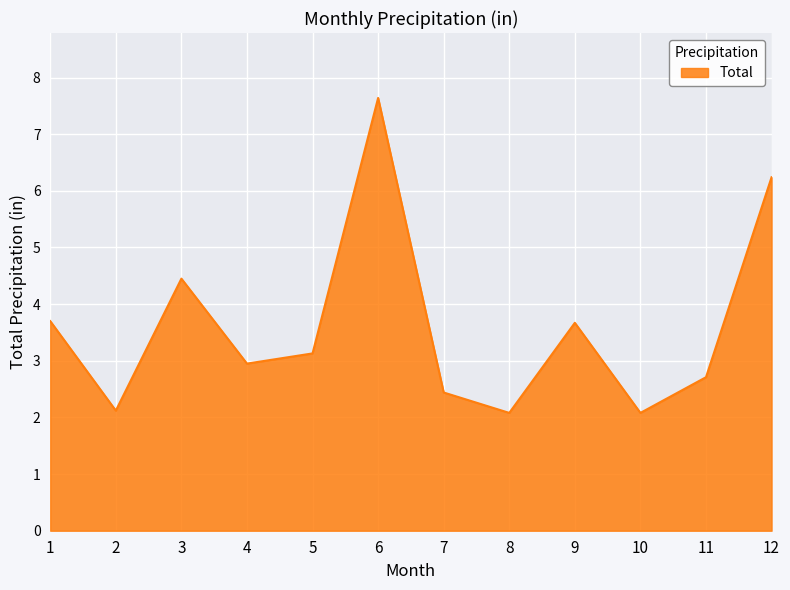

Reading left to right, transcribe all the data shown in this chart.

3.7	2.1	4.5	3.0	3.1	7.6	2.4	2.1	3.7	2.1	2.7	6.2